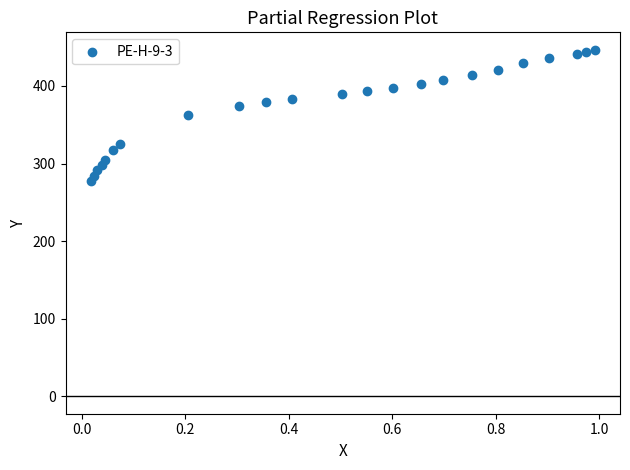

What is the range of Y values (max minus min)?

168.8